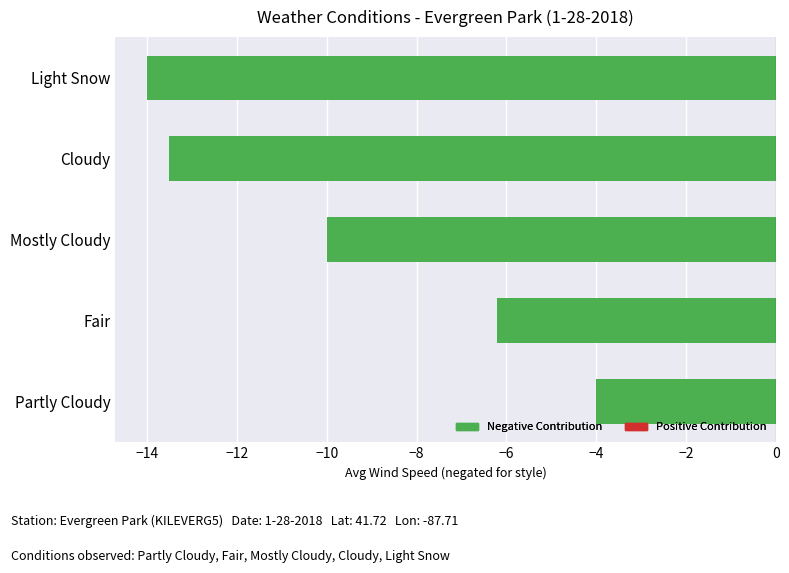

What is the average value?

-9.5